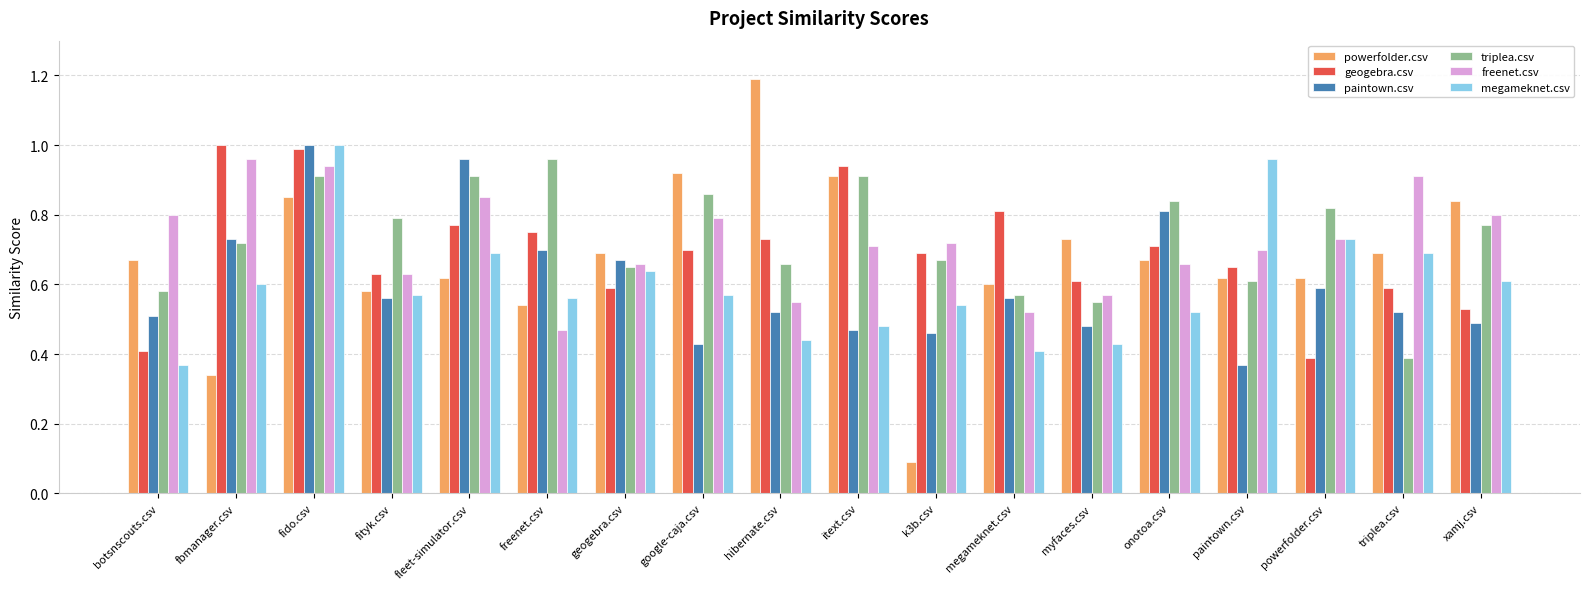

True or false: freenet.csv has a value of 0.2 at myfaces.csv.

False